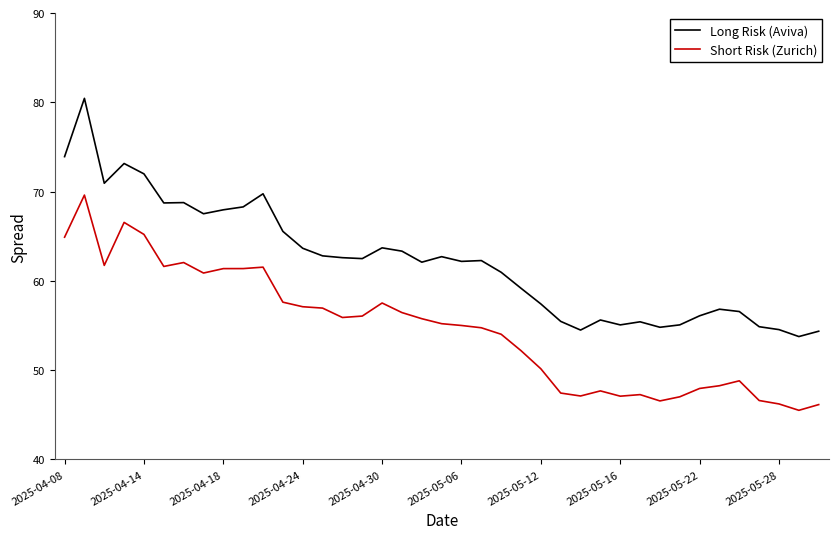

List the series in order of their overall mean, highest first.

Long Risk (Aviva), Short Risk (Zurich)